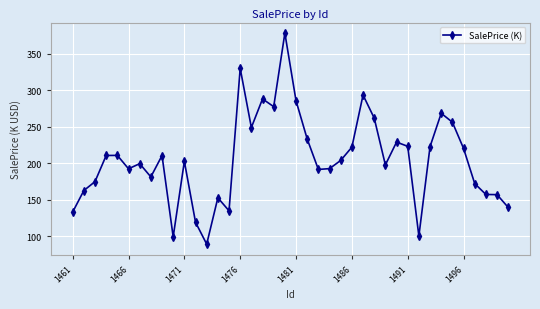

How many lines are shown in the chart?

1